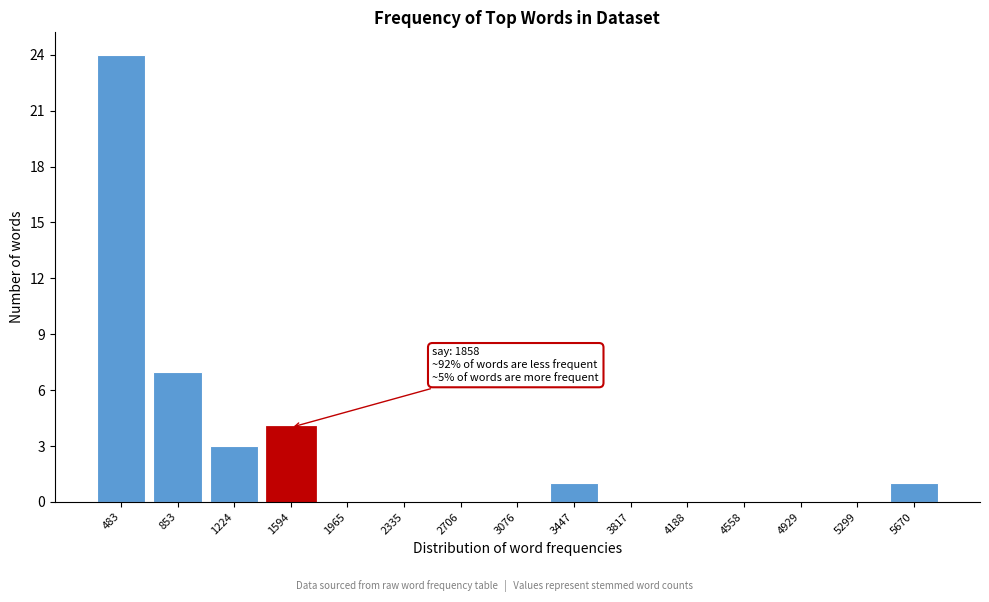

Reading left to right, what are all the values shown in this chart?

483=24	853=7	1224=3	1594=4	1965=0	2335=0	2706=0	3076=0	3447=1	3817=0	4188=0	4558=0	4929=0	5299=0	5670=1